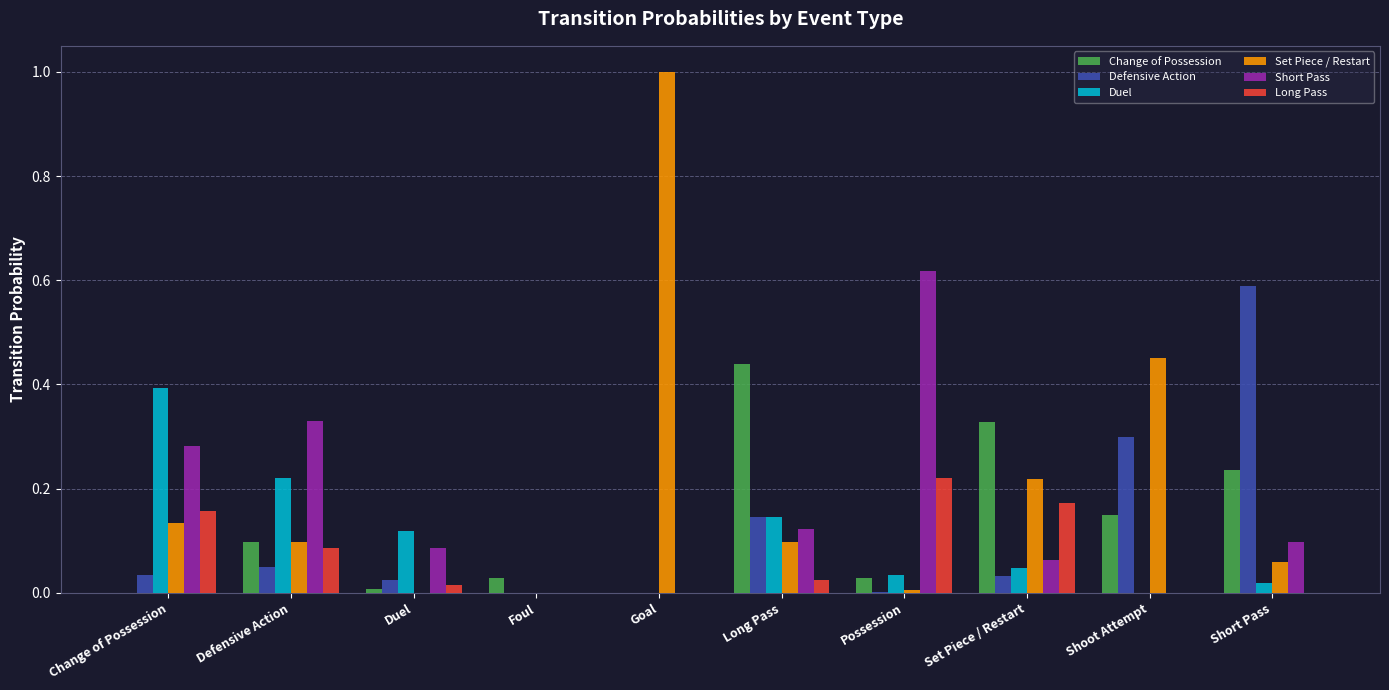

Which category has the highest value in the Defensive Action series?

Short Pass